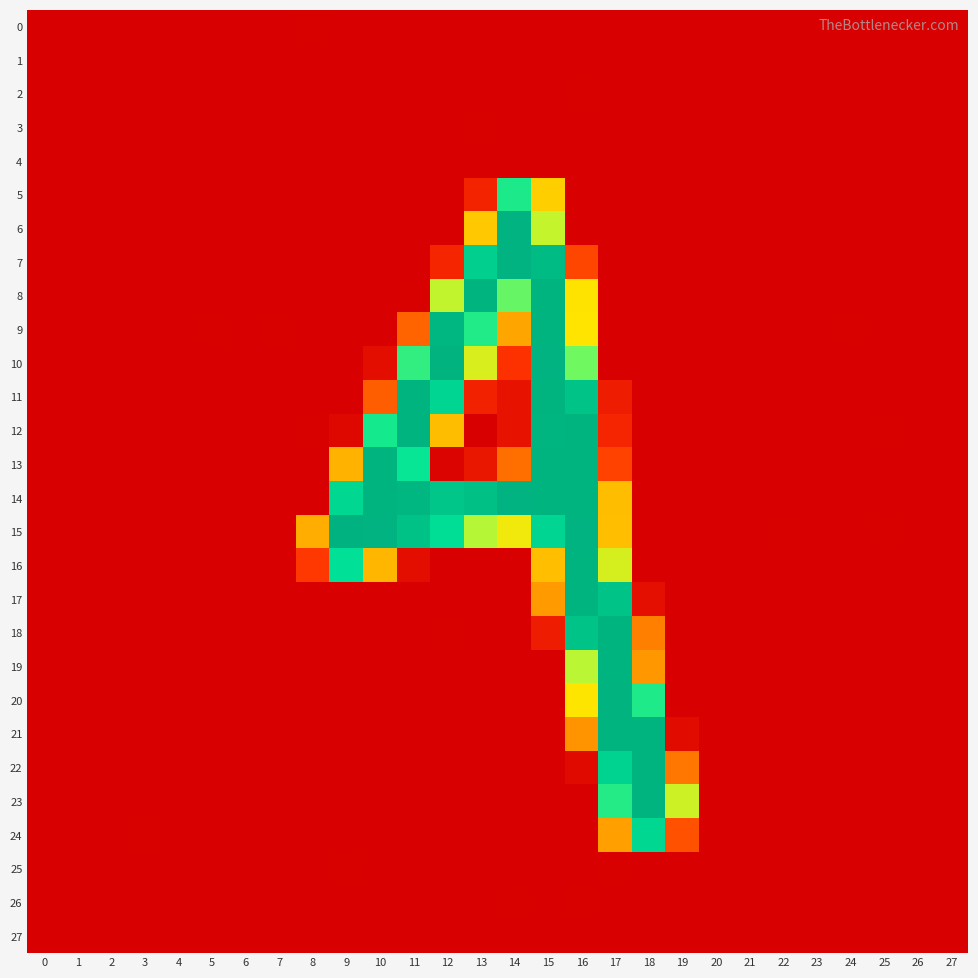

Which series has the widest spread of values?

15